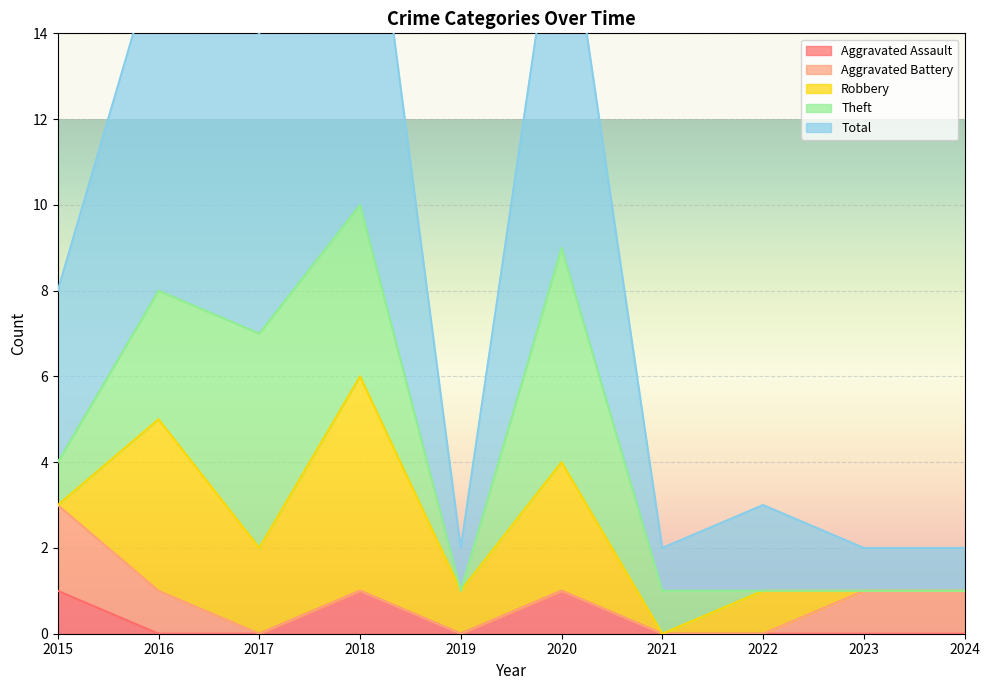

How many lines are shown in the chart?

5